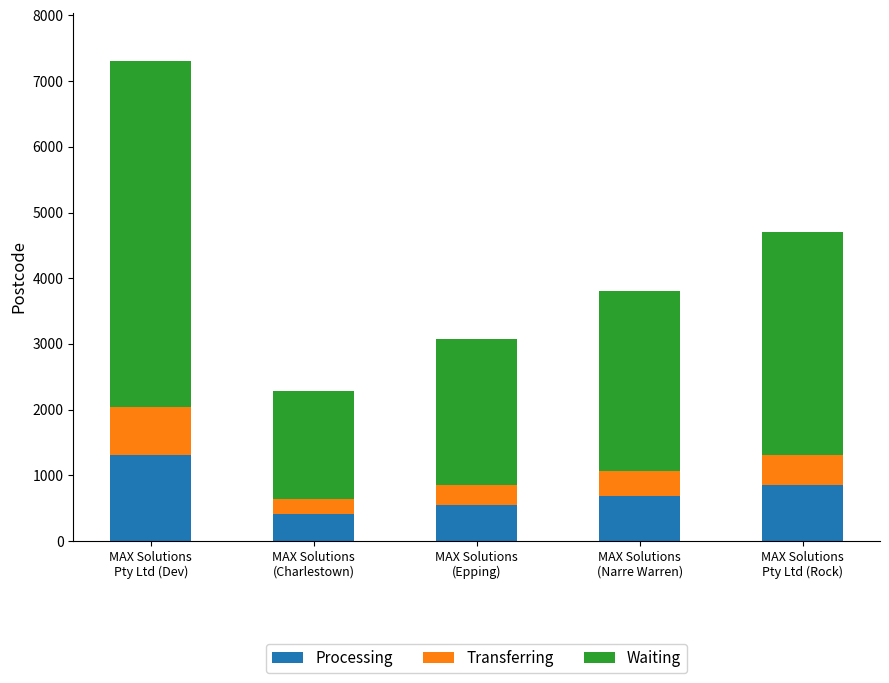

What is the minimum value for Processing?

412